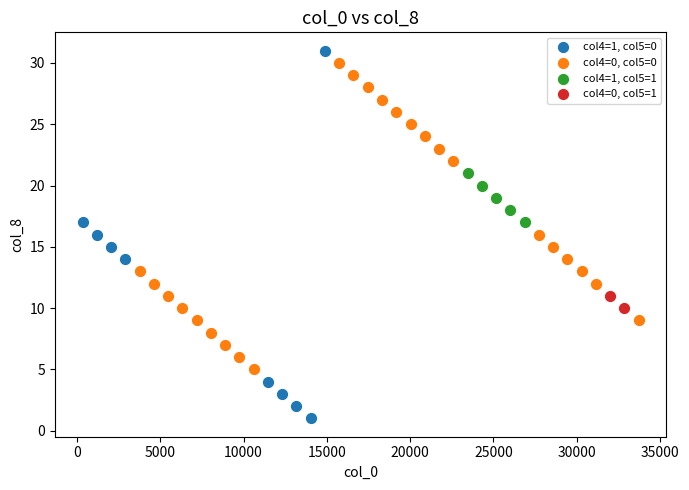

Which series reaches the minimum Y coordinate?

col4=1, col5=0